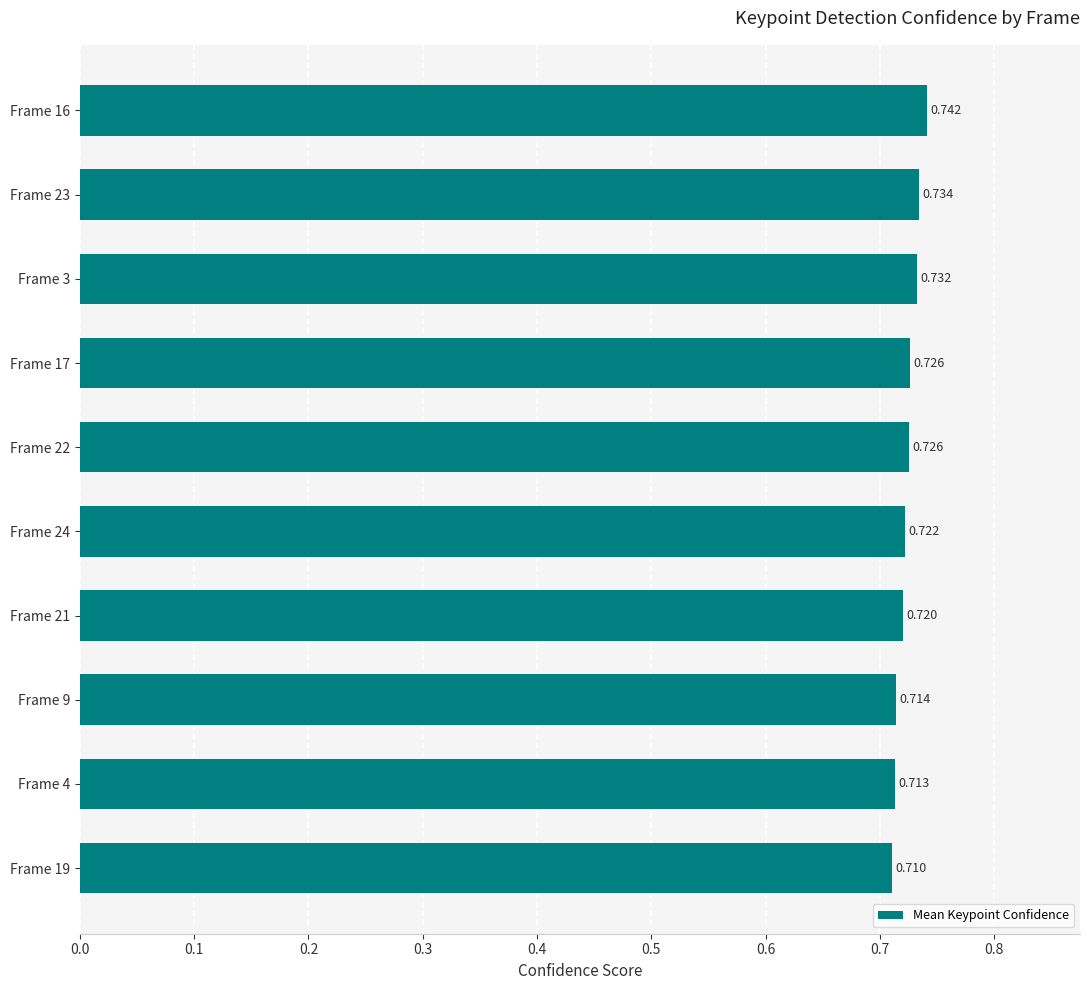

What is the greatest value displayed?

0.7